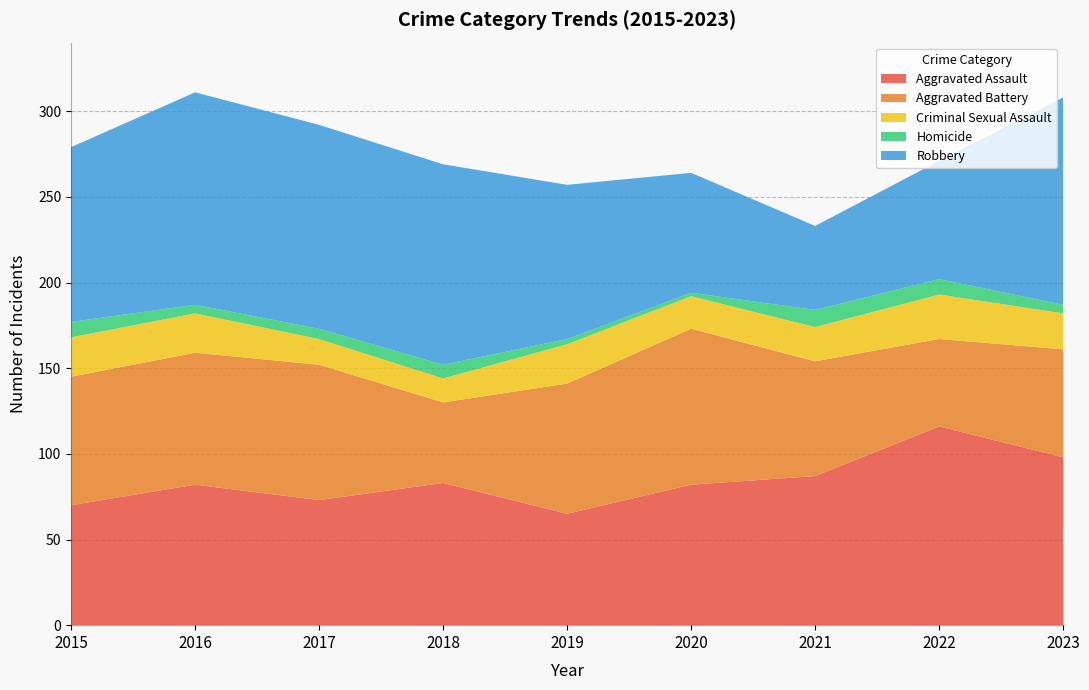

Reading left to right, list all the values displayed in this chart.

Aggravated Assault: 70	82	73	83	65	82	87	116	98
Aggravated Battery: 75	77	79	47	76	91	67	51	63
Criminal Sexual Assault: 23	23	15	14	23	19	20	26	21
Homicide: 9	5	6	8	3	2	10	9	5
Robbery: 102	124	119	117	90	70	49	69	121